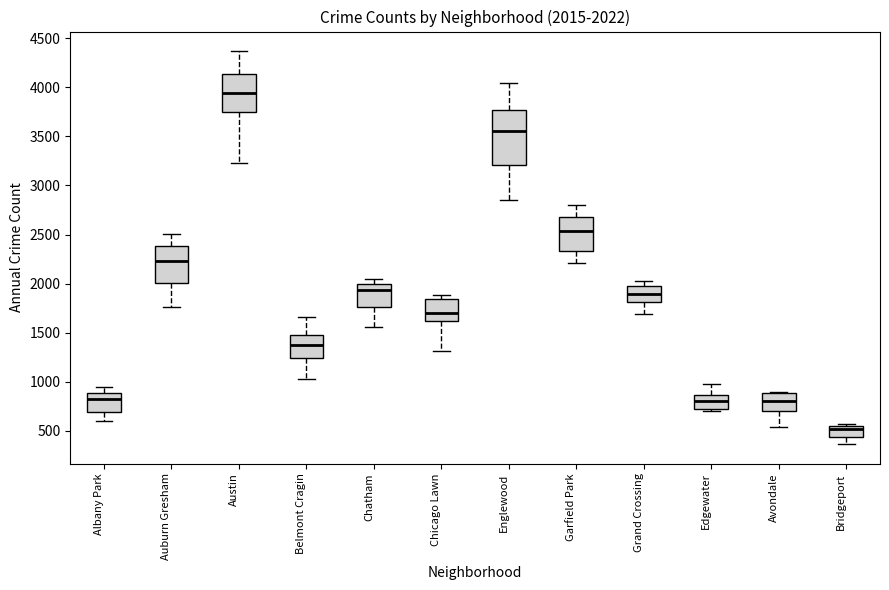

Comparing the boxes themselves (not the whiskers), which one is the tallest?

Englewood